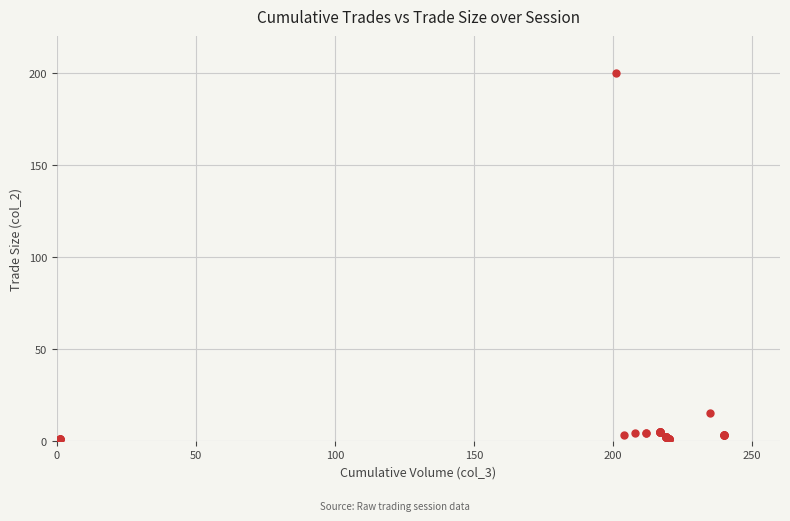

What Y value in the scatter plot is closest to 100?

15